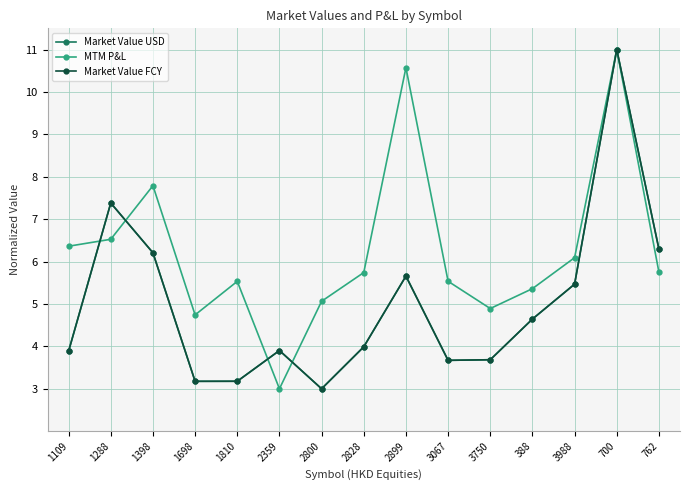

At which label is MTM P&L closest to 7?

1288